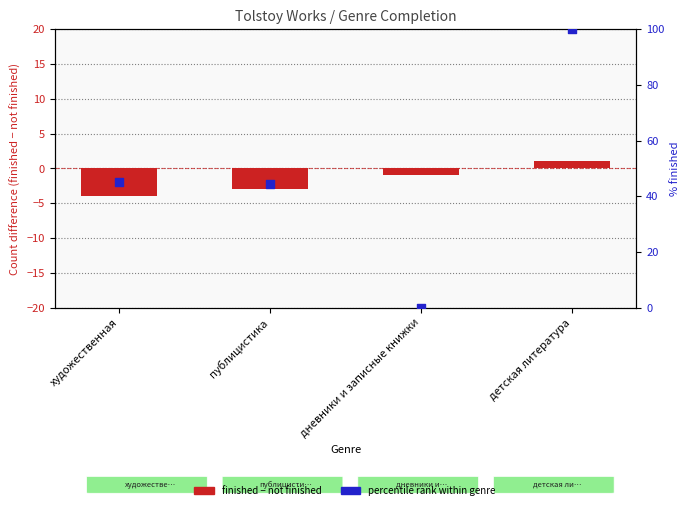

Which series contains the highest Y value?

percentile rank within genre